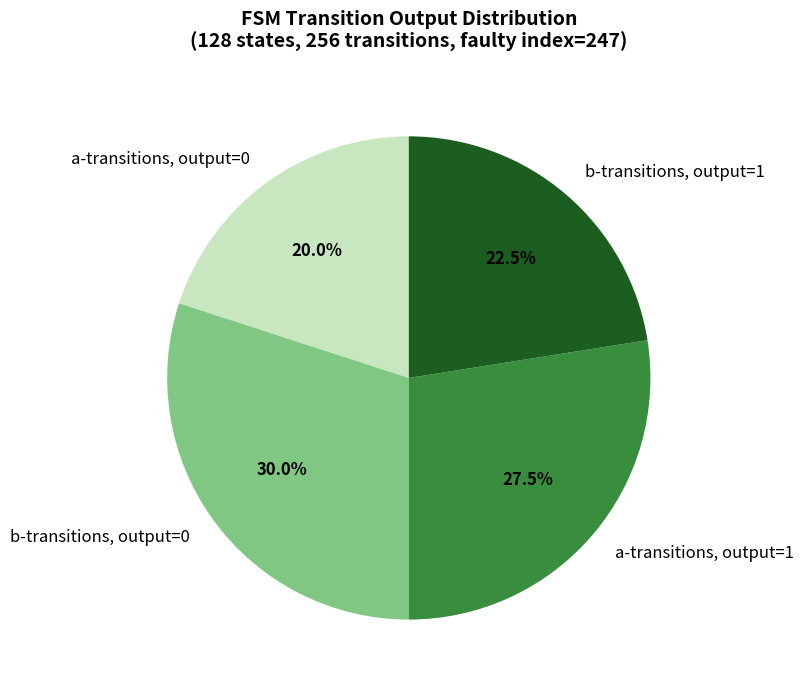

Which slice is the smallest?

a-transitions, output=0